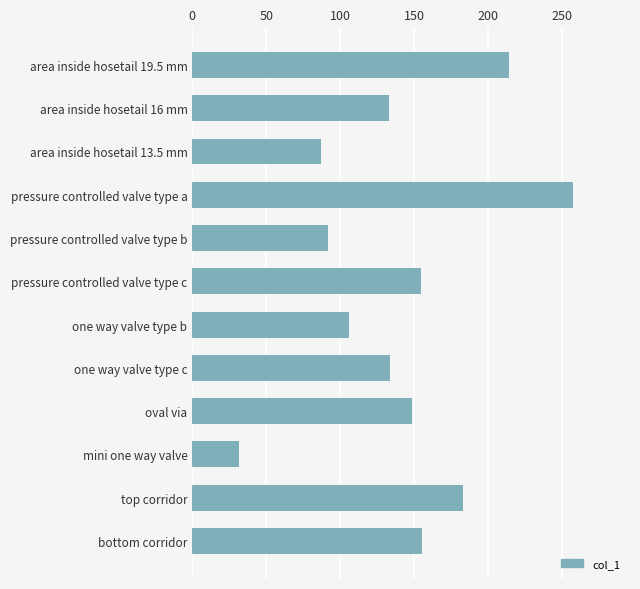

True or false: the data shows 204.2 at oval via.

False